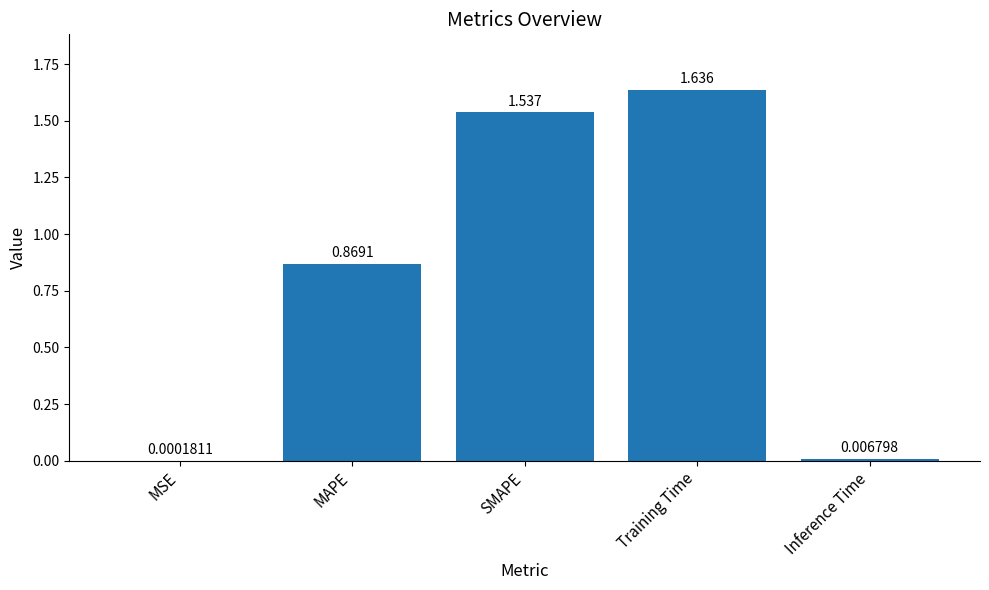

Where is the data nearest to the value 0?

MSE